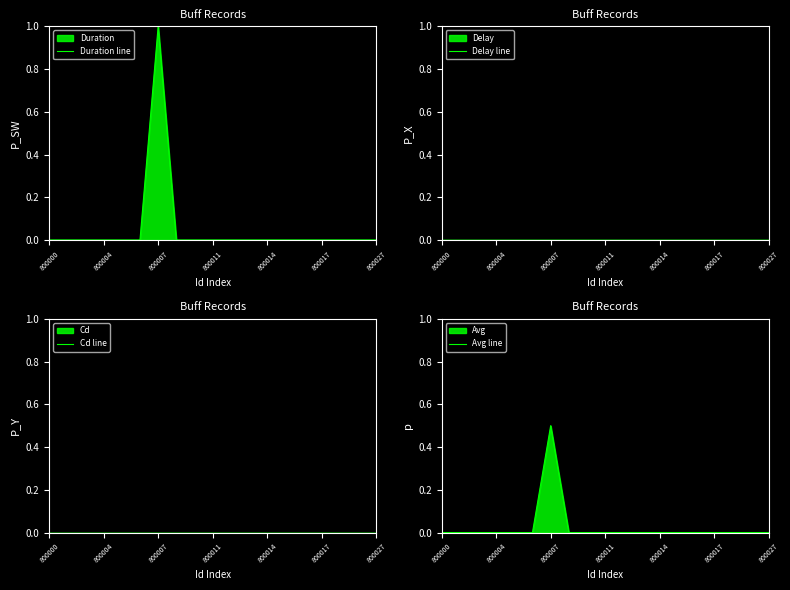

Between 14 and 17, which series saw the biggest shift?

Duration line